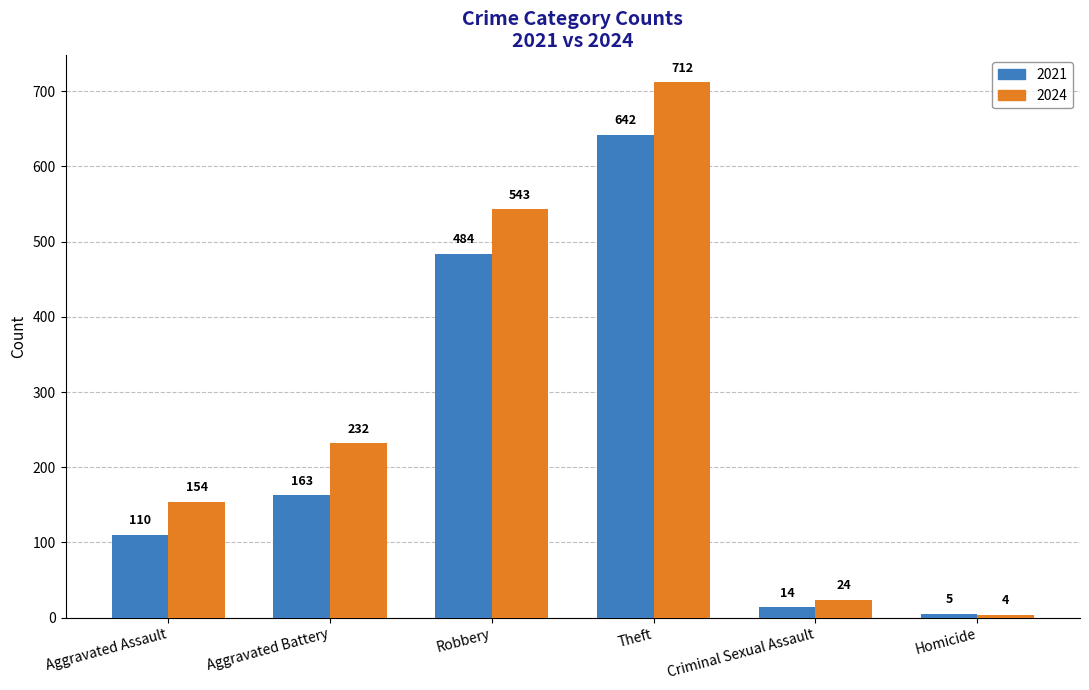

What is the label of the 1st bar from the left?

Aggravated Assault